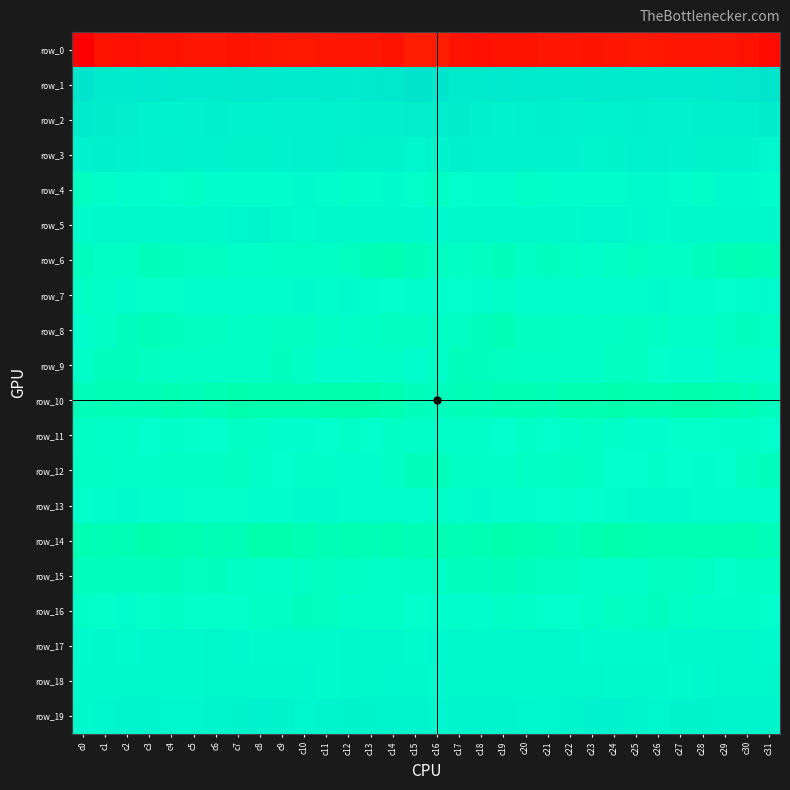

True or false: row_16 has a value of -3.6 at c15.

True